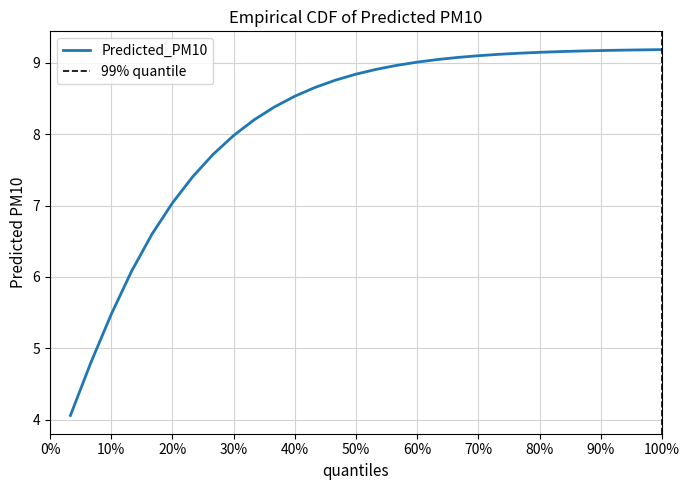

What is the highest value of the Predicted_PM10 series?

9.2